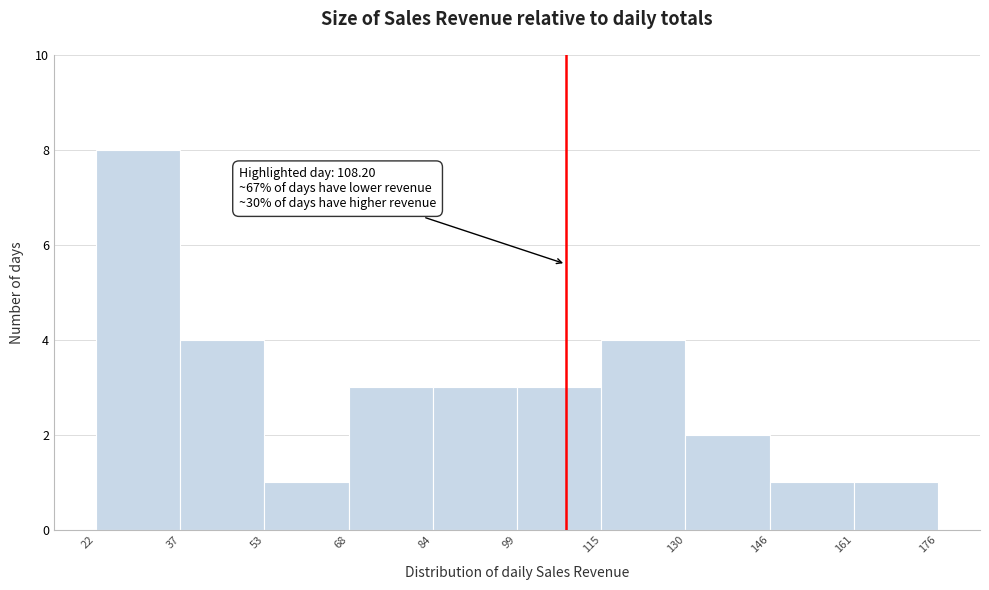

Over which range of the x-axis is the bar tallest?

22 to 37